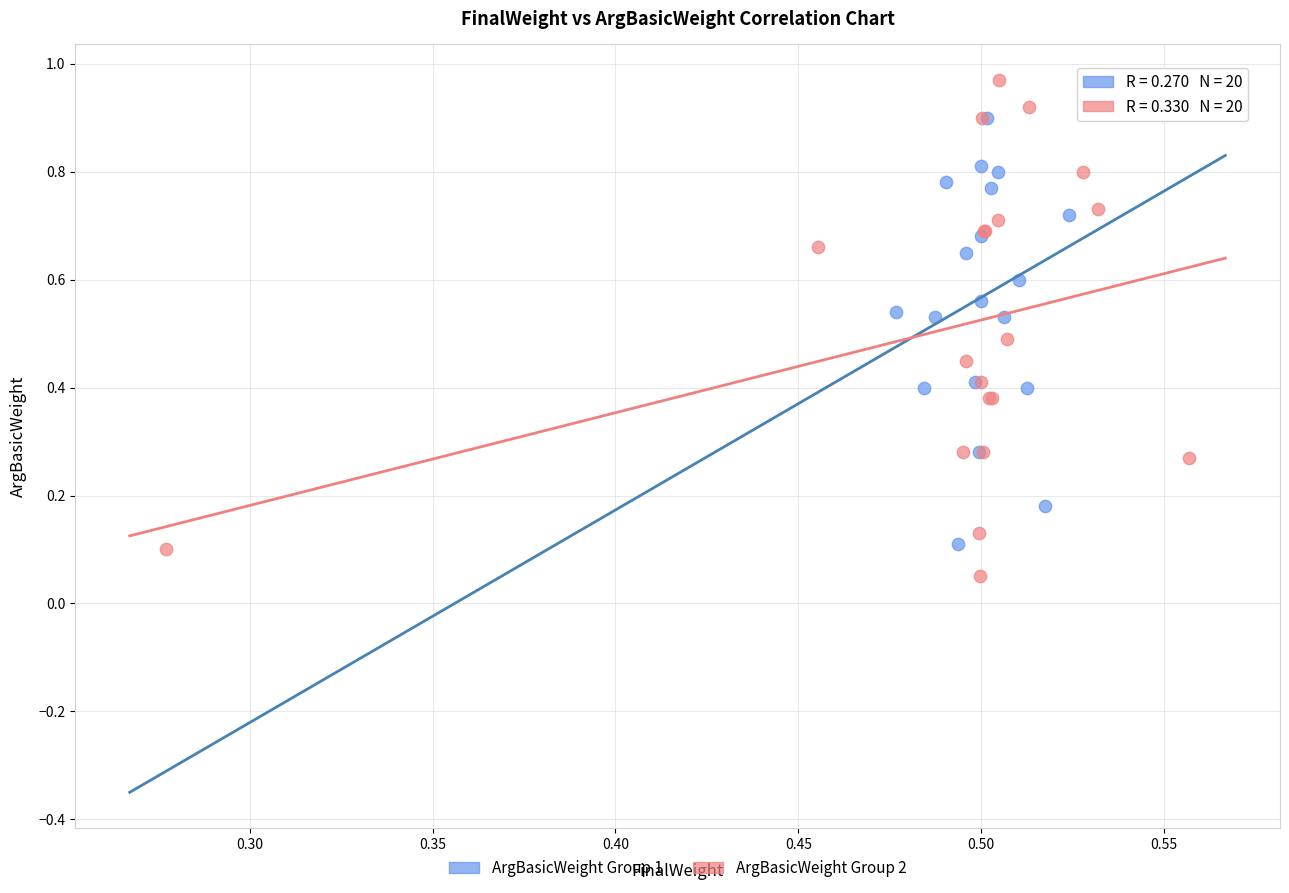

Which series reaches the maximum Y coordinate?

ArgBasicWeight Group 2